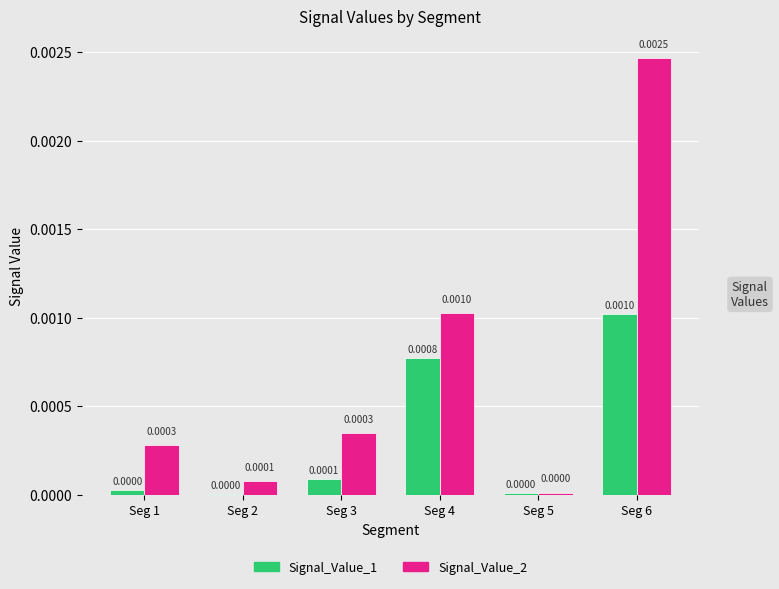

At which category is the sum across all series the highest?

Seg 6